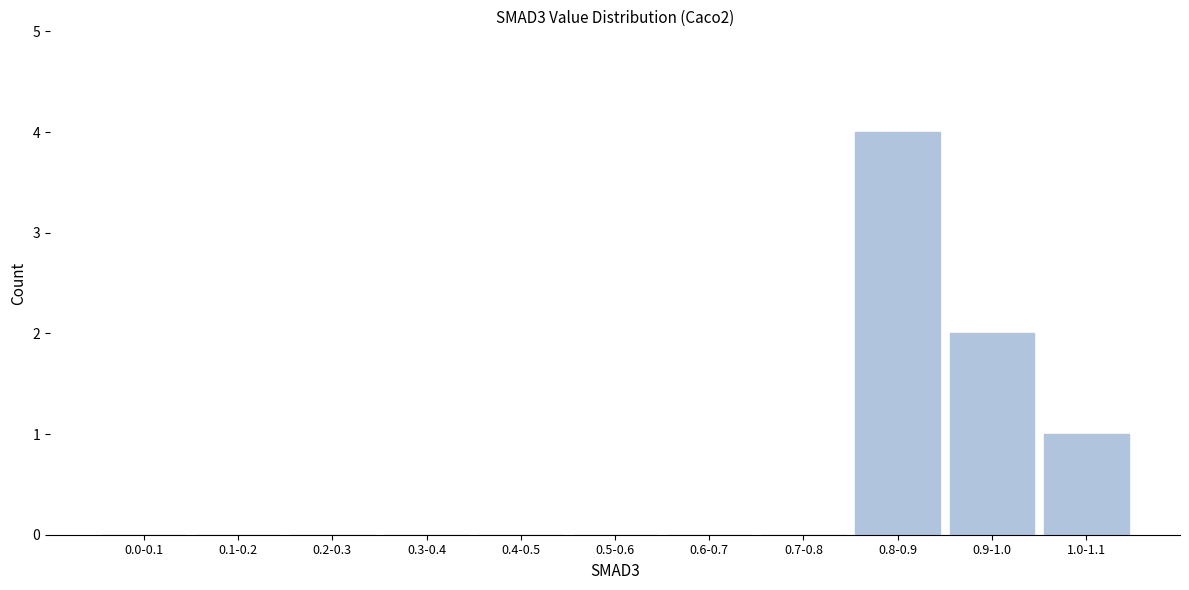

Reading right to left, transcribe all the data shown in this chart.

1.0-1.1=1	0.9-1.0=2	0.8-0.9=4	0.7-0.8=0	0.6-0.7=0	0.5-0.6=0	0.4-0.5=0	0.3-0.4=0	0.2-0.3=0	0.1-0.2=0	0.0-0.1=0